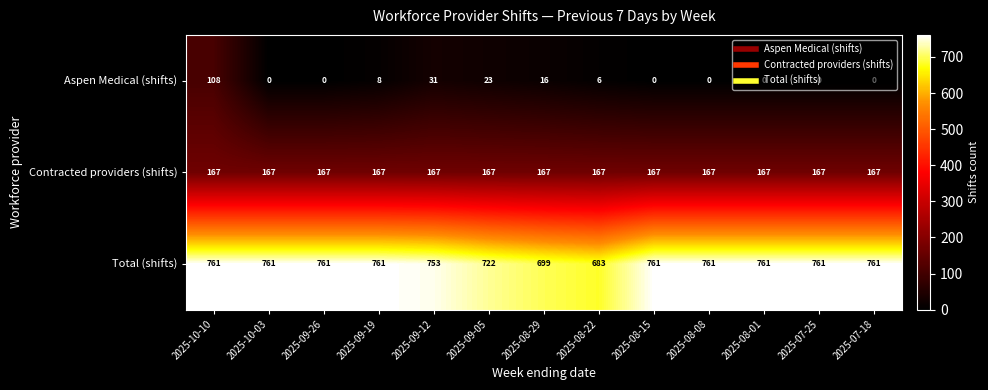

At which category is the sum across all series the highest?

2025-10-10